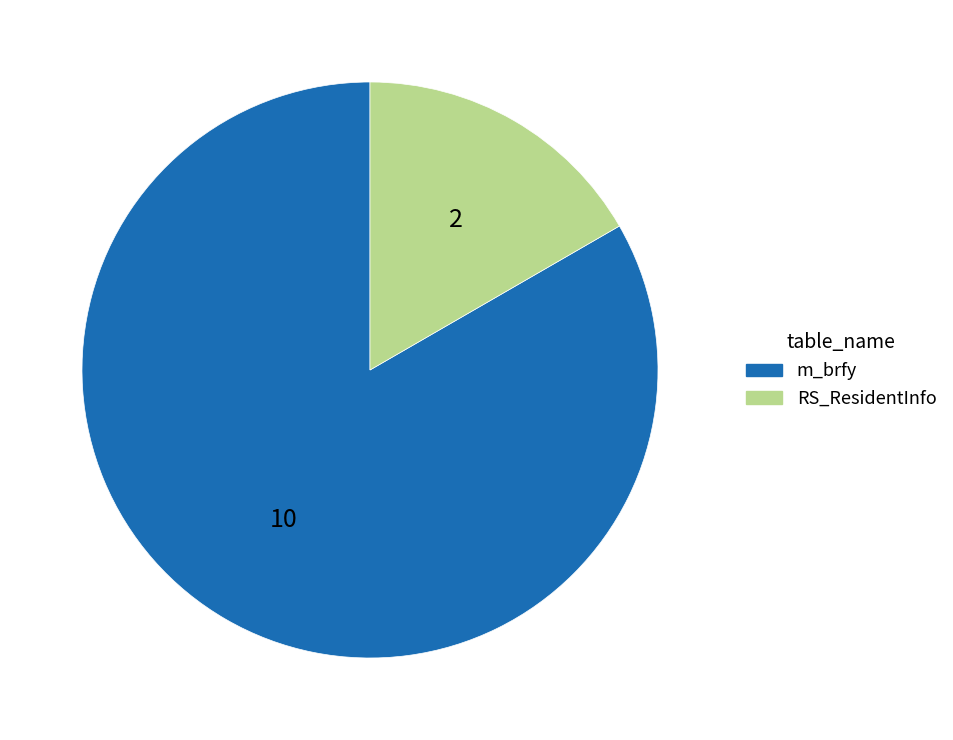

True or false: m_brfy accounts for 83% of the total.

True